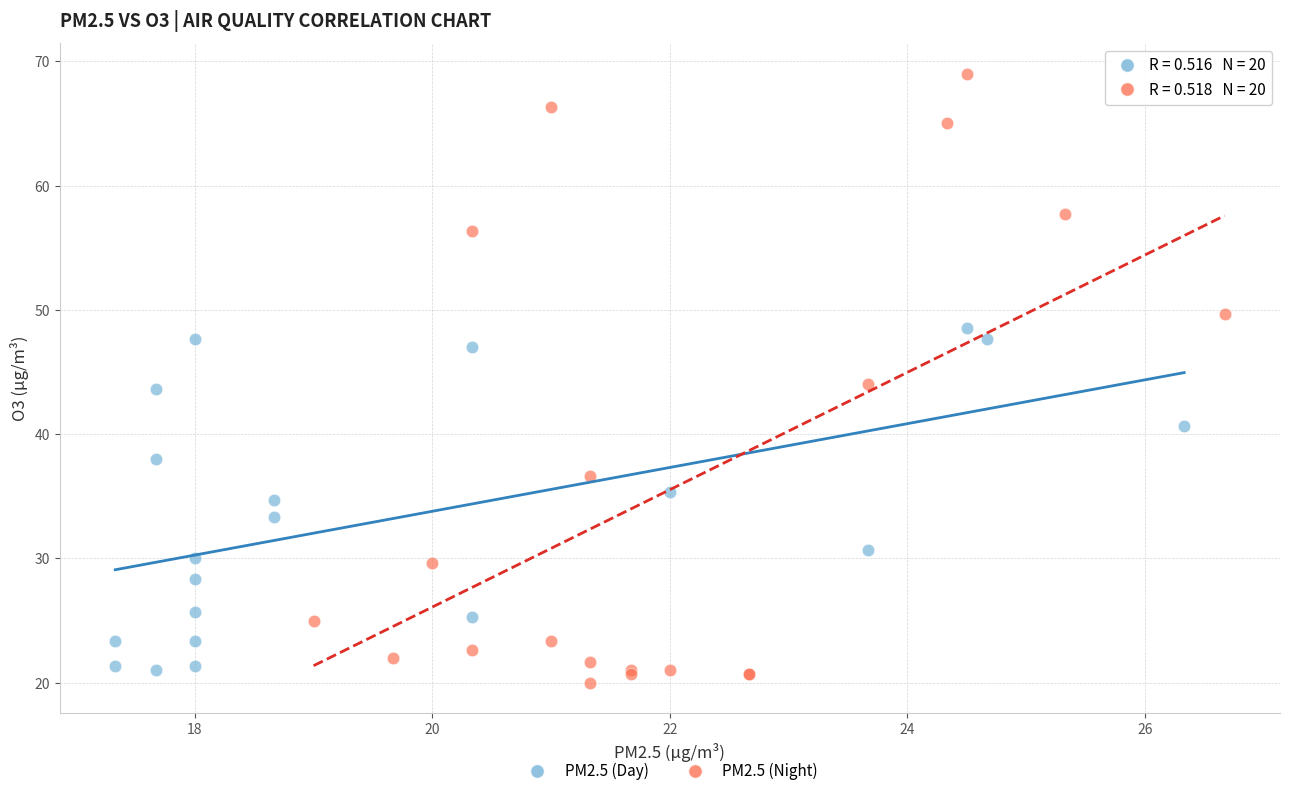

Which series contains the highest Y value?

PM2.5 (Night)